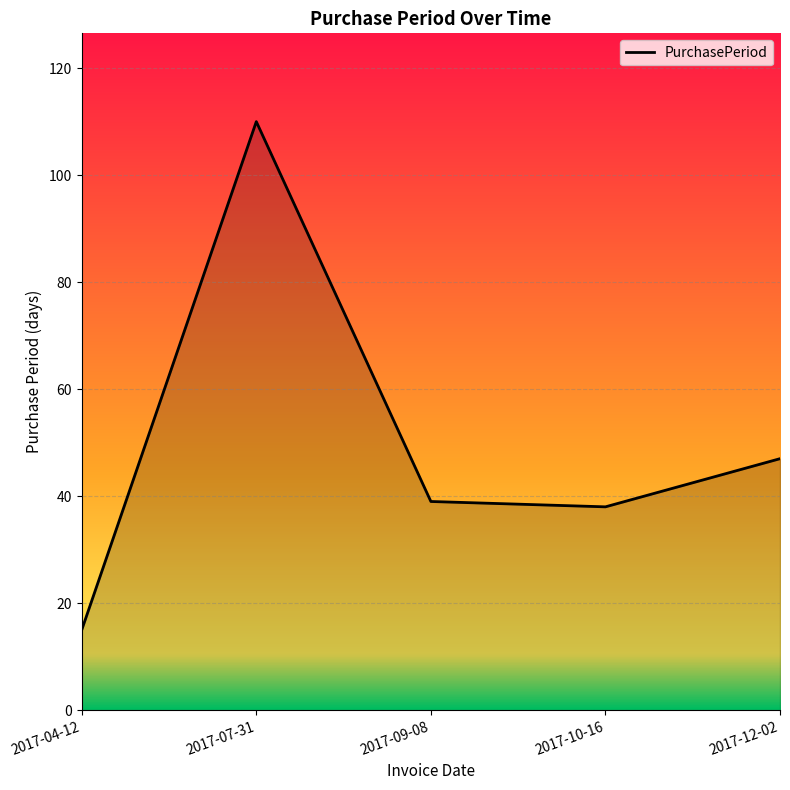

The value at 2017-09-08 is 39. True or false?

True